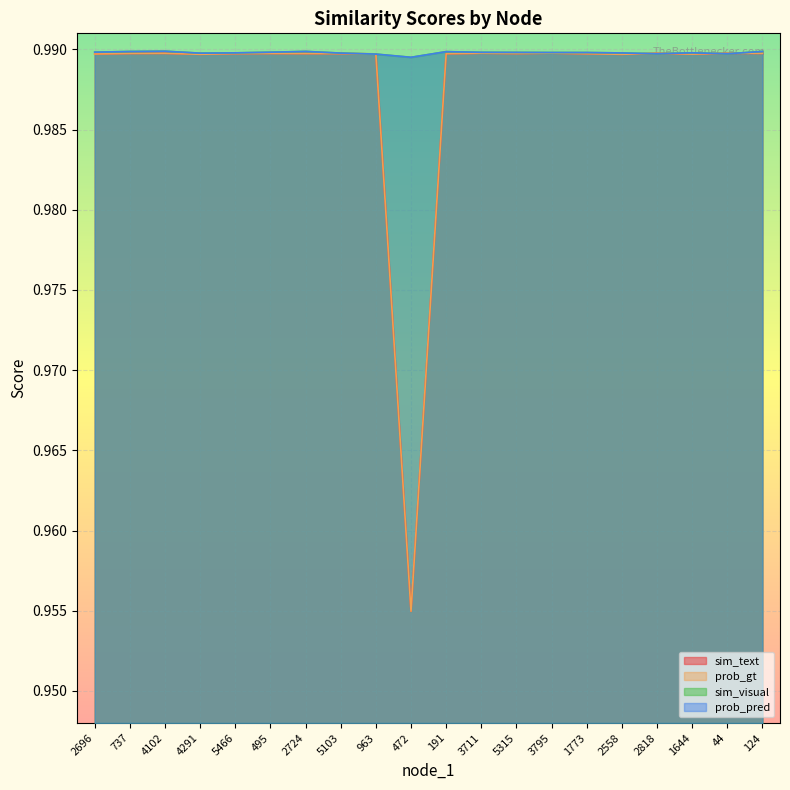

At how many categories does at least one series exceed 0?

20